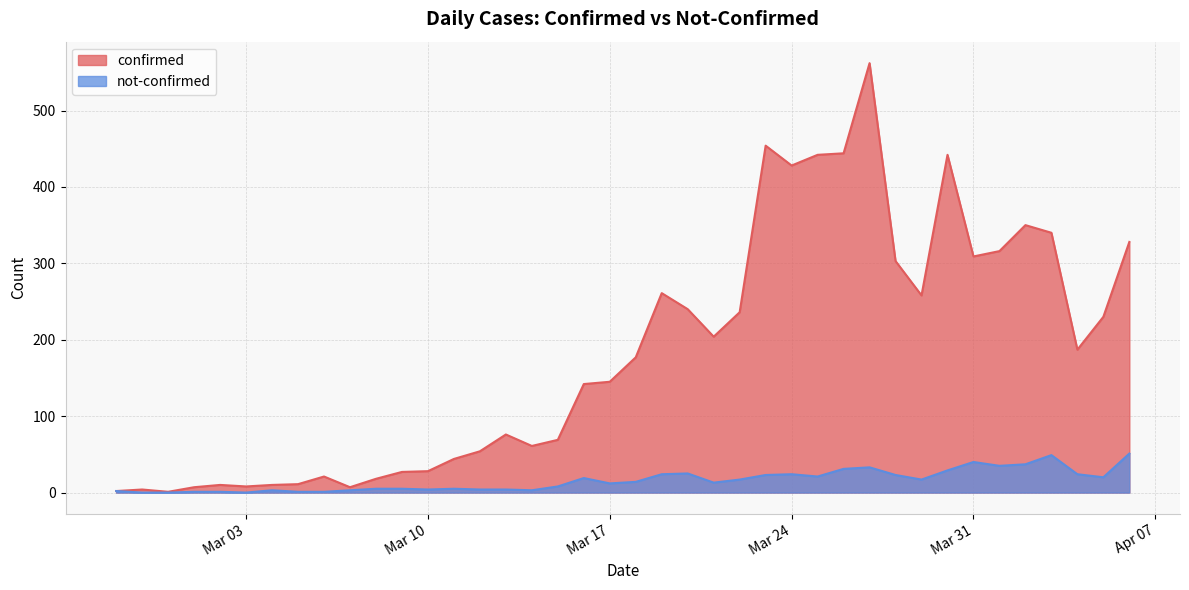

True or false: confirmed and not-confirmed intersect in this chart.

False